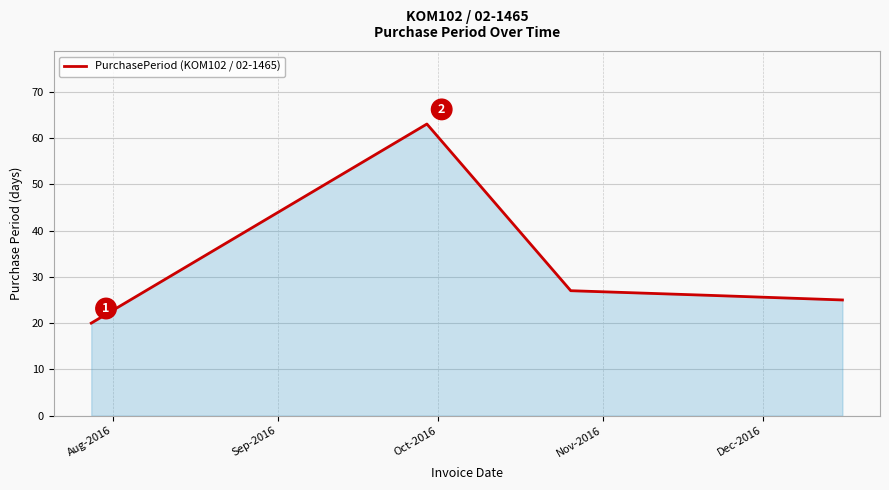

Does the chart display data point markers on the line(s)?

No